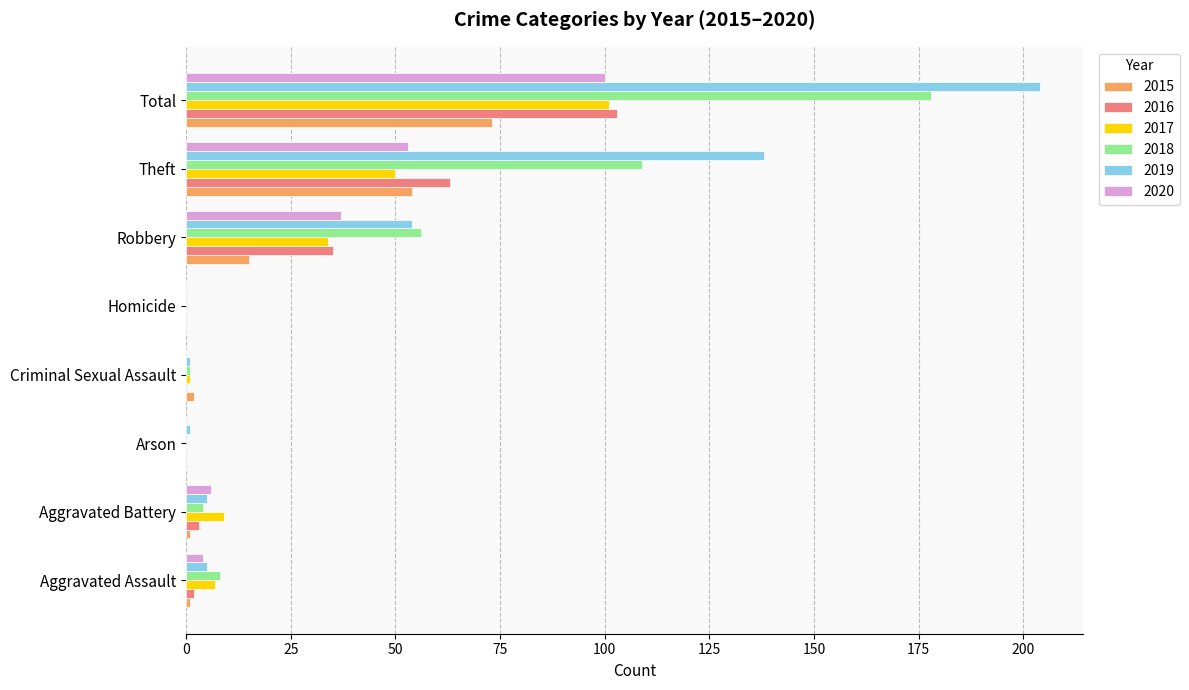

Between Homicide and Total, which series saw the biggest shift?

2019